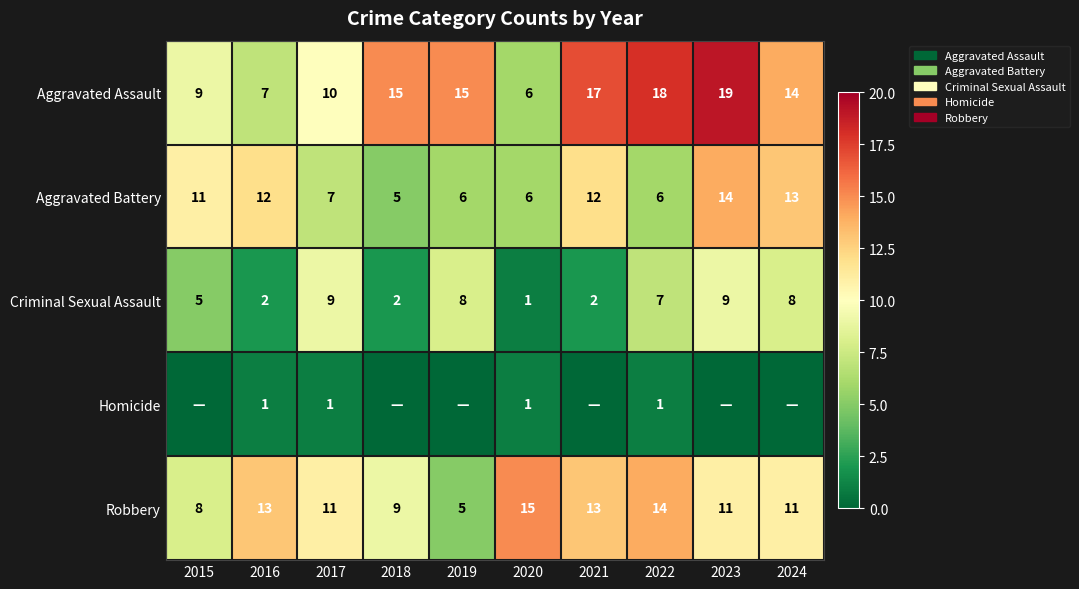

What is the total value across all series at 2022?

46